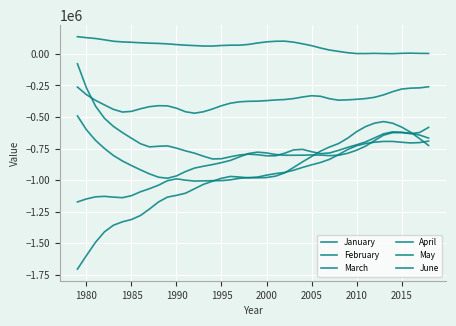

How many lines are shown in the chart?

6